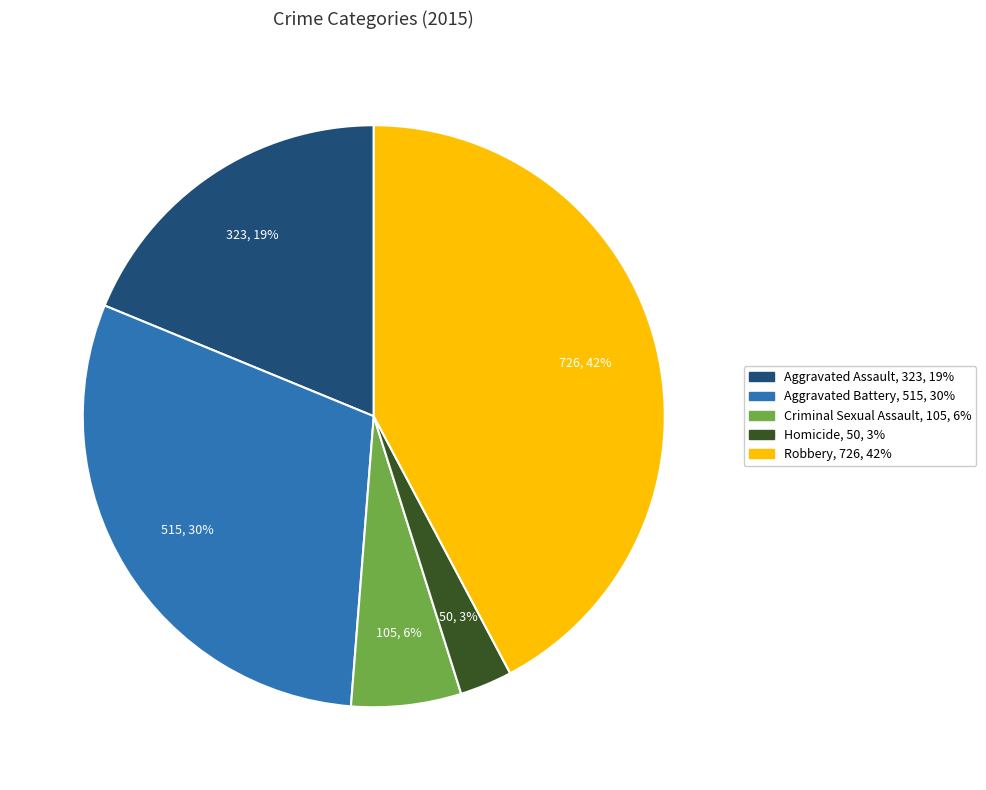

Rank the categories by value from lowest to highest.

Homicide, Criminal Sexual Assault, Aggravated Assault, Aggravated Battery, Robbery